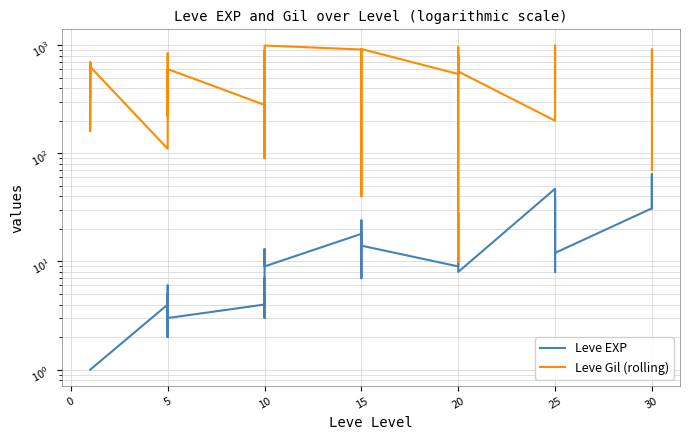

How many data points in Leve Gil (rolling) are less than 600?

20